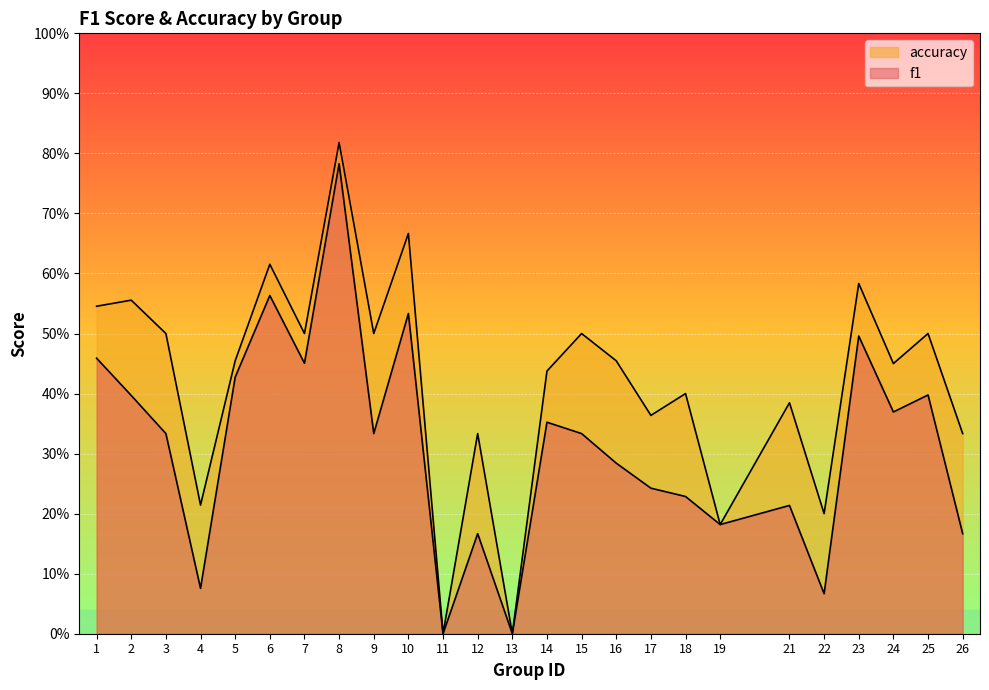

What is the average value of the accuracy series?

0.4